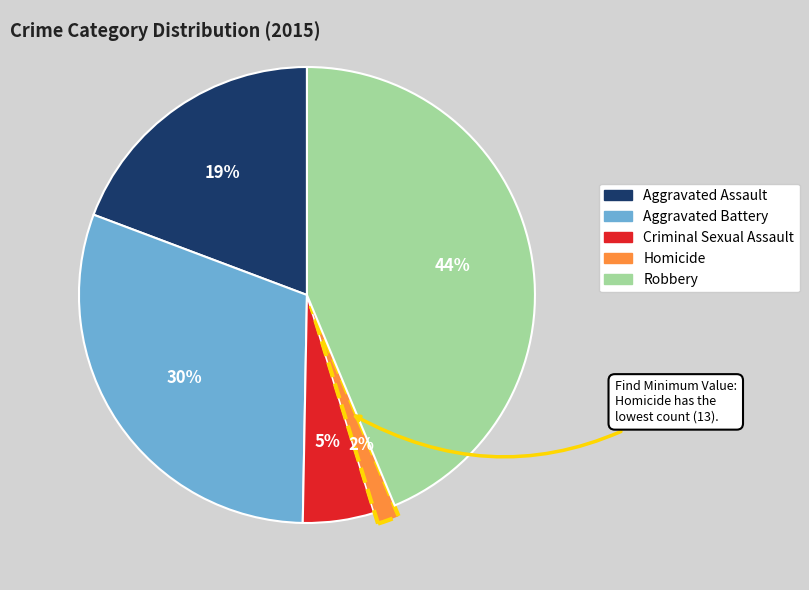

True or false: Criminal Sexual Assault accounts for 5% of the total.

True